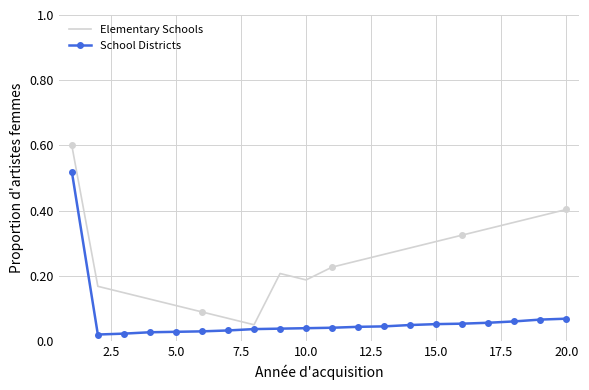

True or false: Elementary Schools has a value of 0.3 at 15.0.

True